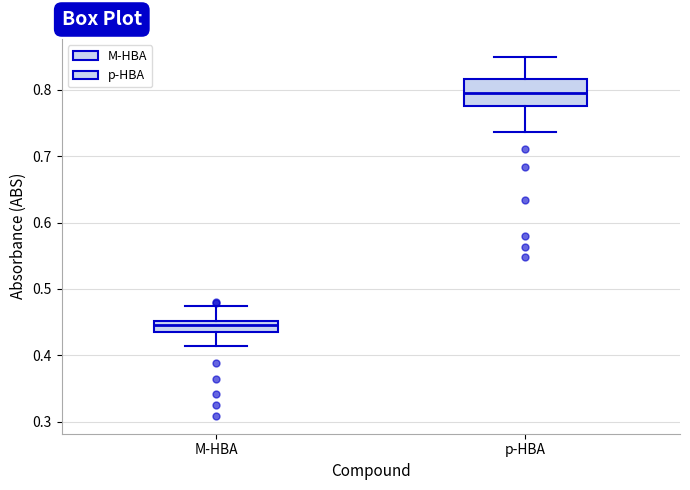

Which box has the lowest median line?

M-HBA